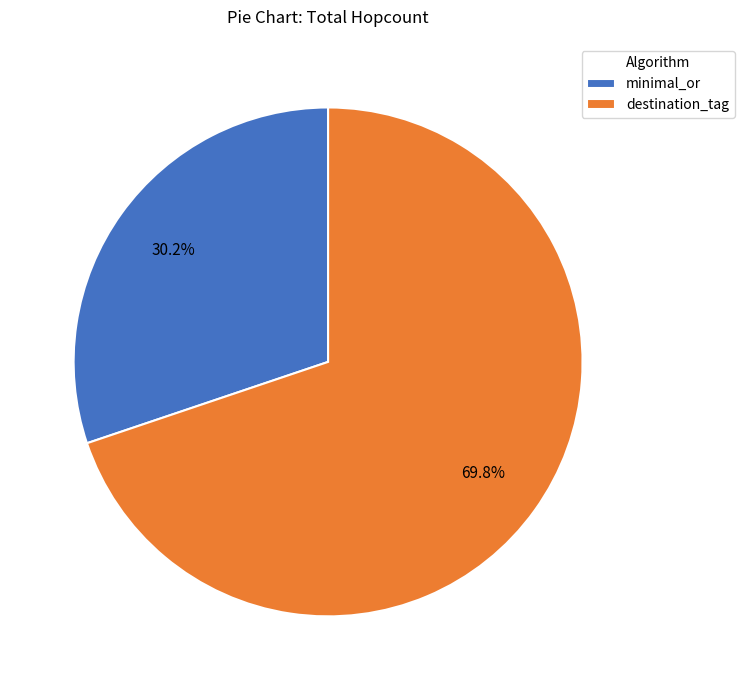

Which slice represents more than half of the pie?

destination_tag